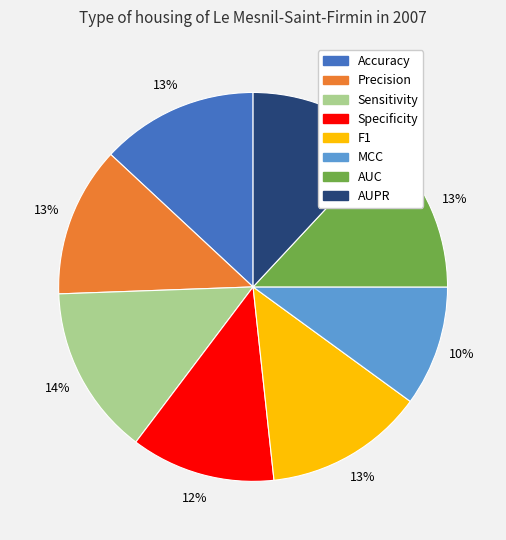

What is the smallest slice in the pie chart?

MCC